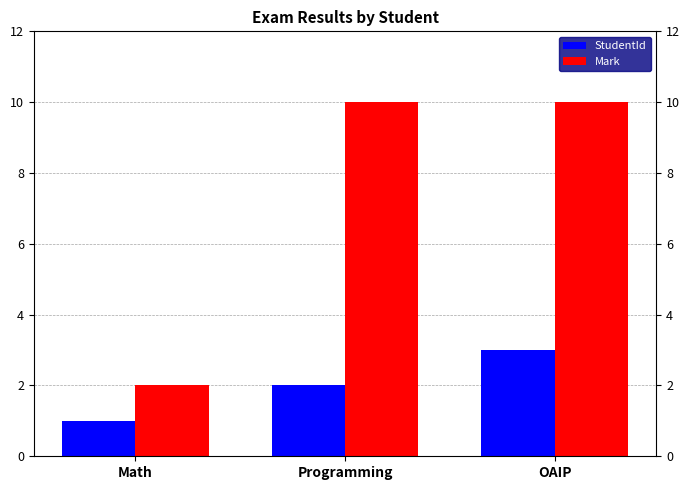

What is the sum of the Mark values at OAIP and Math?

12